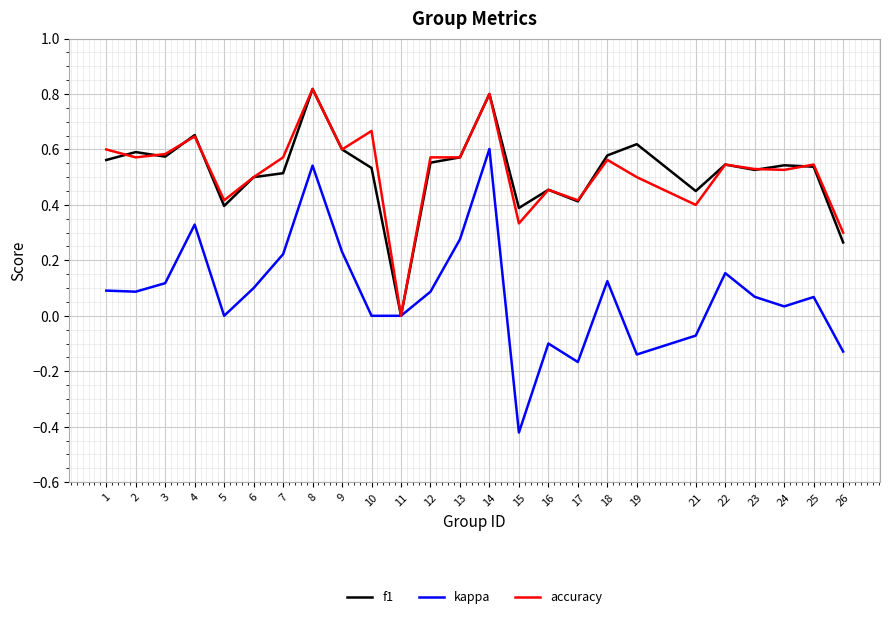

Which series has the largest range (max minus min)?

kappa